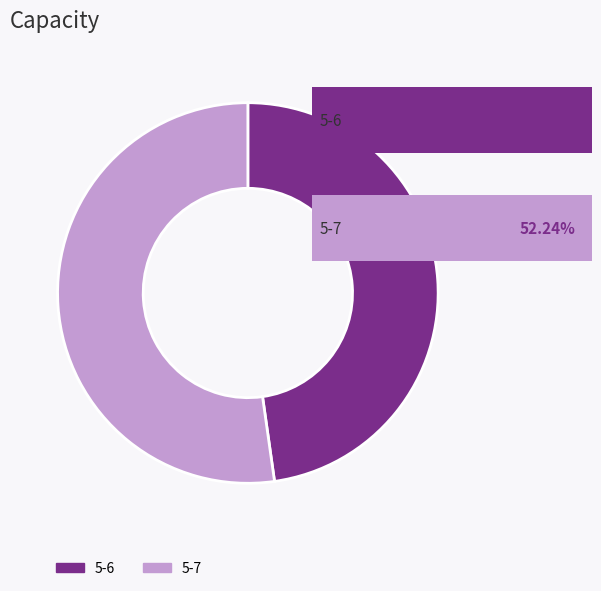

How many segments does this pie chart have?

2